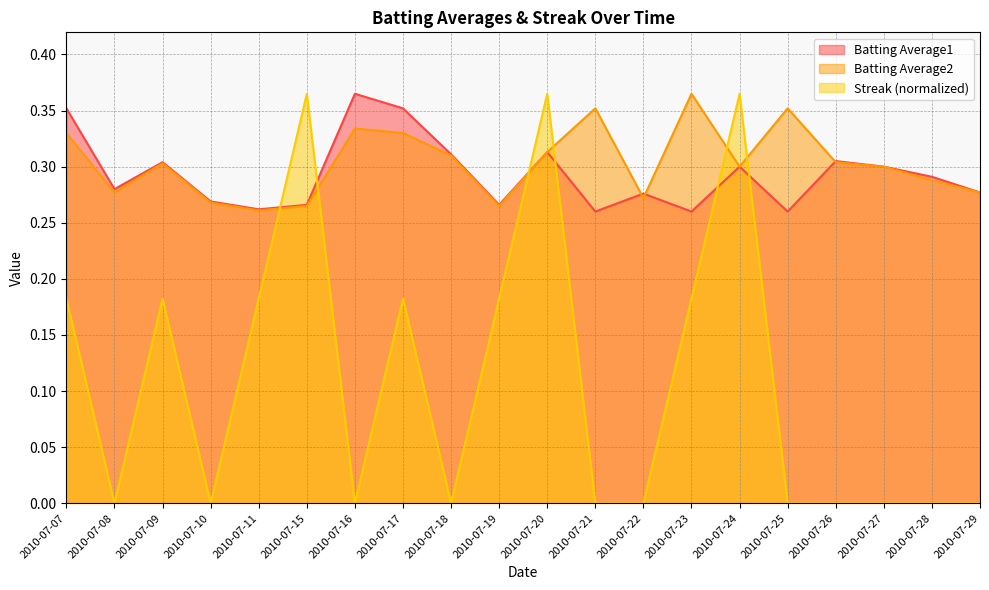

How many interior local peaks does the Batting Average2 series have?

5